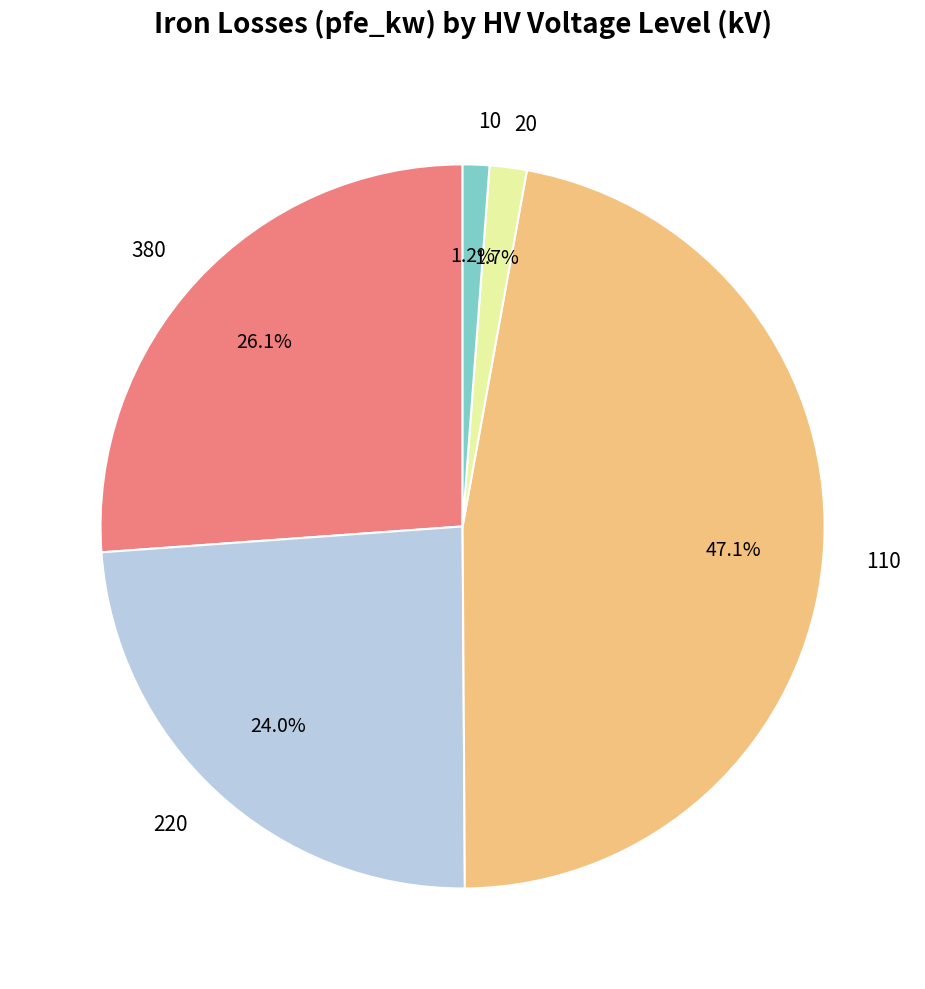

What portion of the pie excludes 110?

52.9%